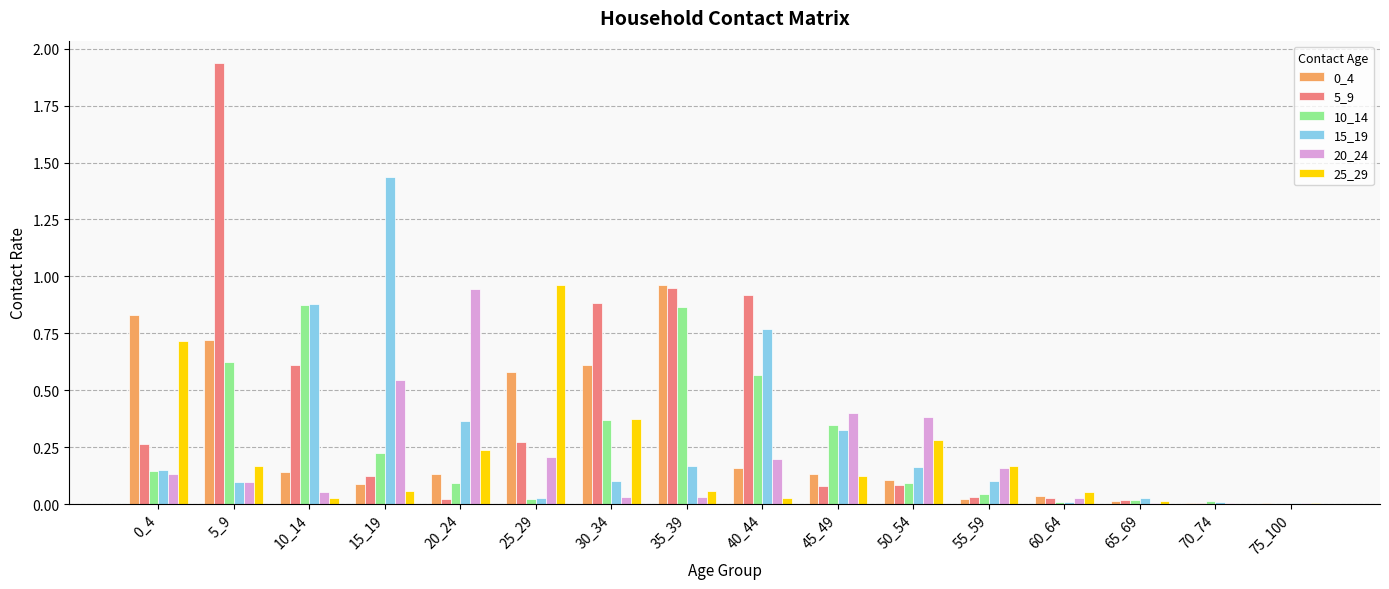

What is the sum of all 15_19 values?

4.6